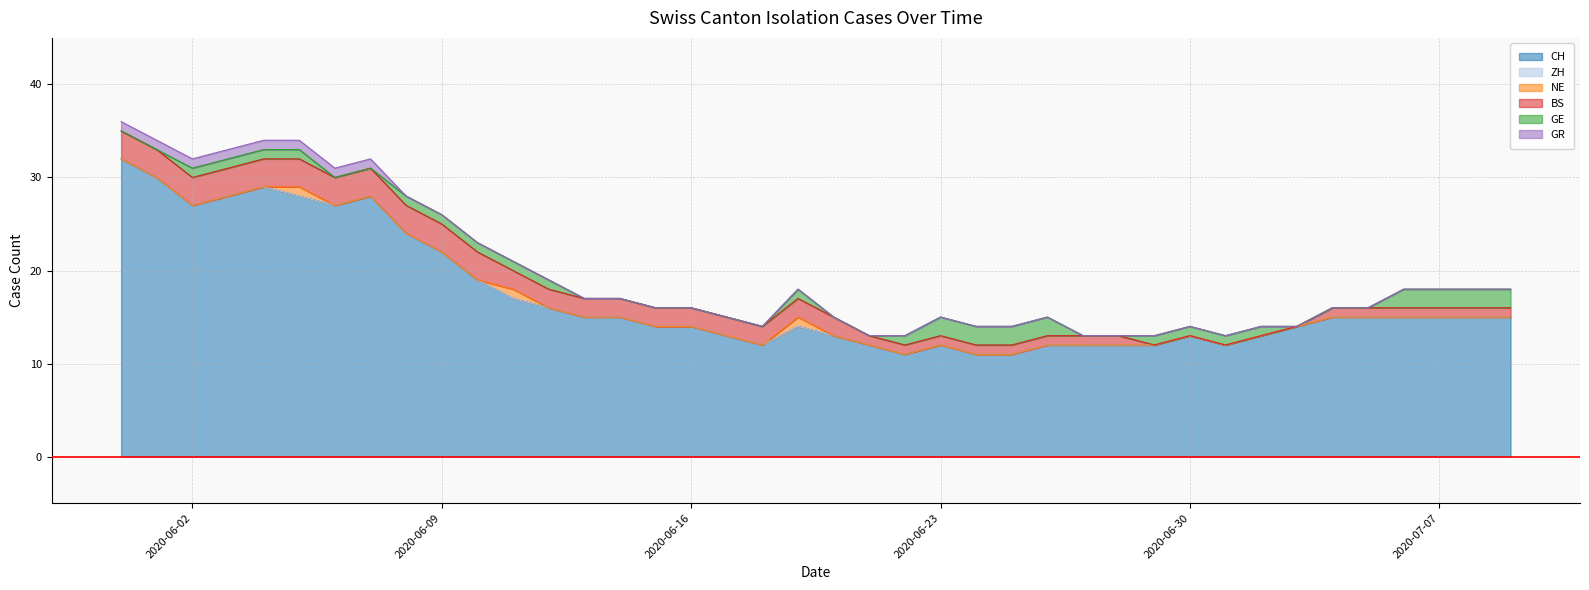

Reading left to right, what are all the values shown in this chart?

CH: 32	30	27	28	29	28	27	28	24	22	19	17	16	15	15	14	14	13	12	14	13	12	11	12	11	11	12	12	12	12	13	12	13	14	15	15	15	15	15	15
ZH: 0	0	0	0	0	0	0	0	0	0	0	0	0	0	0	0	0	0	0	0	0	0	0	0	0	0	0	0	0	0	0	0	0	0	0	0	0	0	0	0
NE: 0	0	0	0	0	1	0	0	0	0	0	1	0	0	0	0	0	0	0	1	0	0	0	0	0	0	0	0	0	0	0	0	0	0	0	0	0	0	0	0
BS: 3	3	3	3	3	3	3	3	3	3	3	2	2	2	2	2	2	2	2	2	2	1	1	1	1	1	1	1	1	0	0	0	0	0	1	1	1	1	1	1
GE: 0	0	1	1	1	1	0	0	1	1	1	1	1	0	0	0	0	0	0	1	0	0	1	2	2	2	2	0	0	1	1	1	1	0	0	0	2	2	2	2
GR: 1	1	1	1	1	1	1	1	0	0	0	0	0	0	0	0	0	0	0	0	0	0	0	0	0	0	0	0	0	0	0	0	0	0	0	0	0	0	0	0